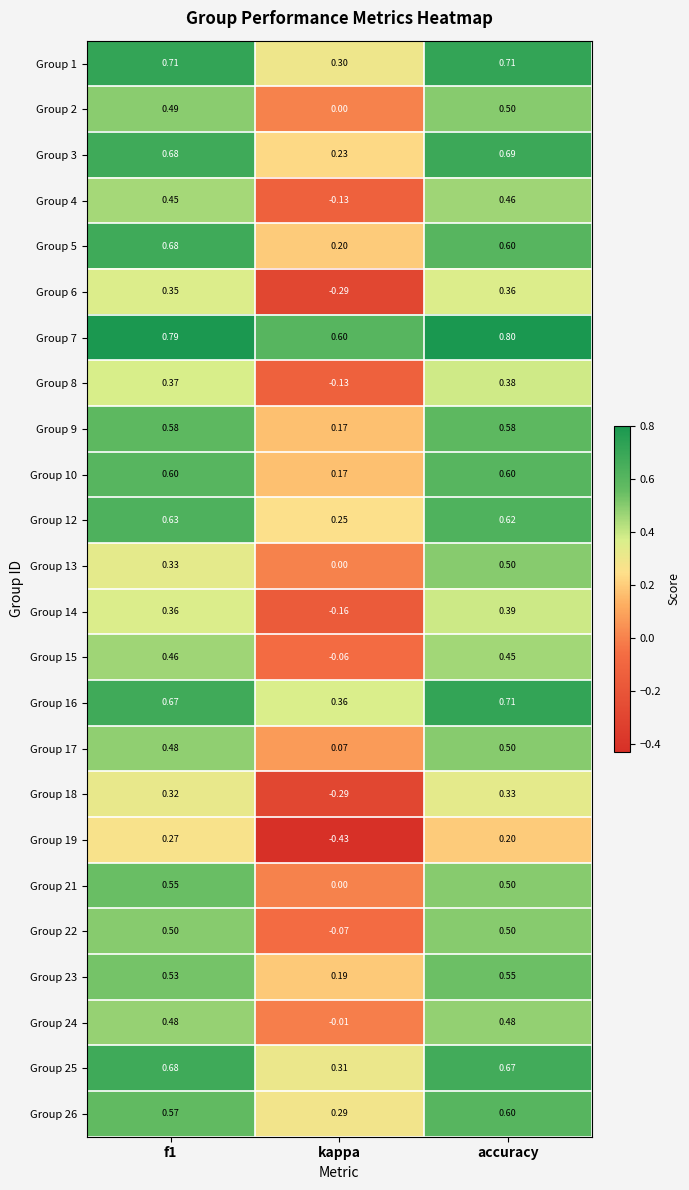

At which category is the sum across all series the highest?

accuracy